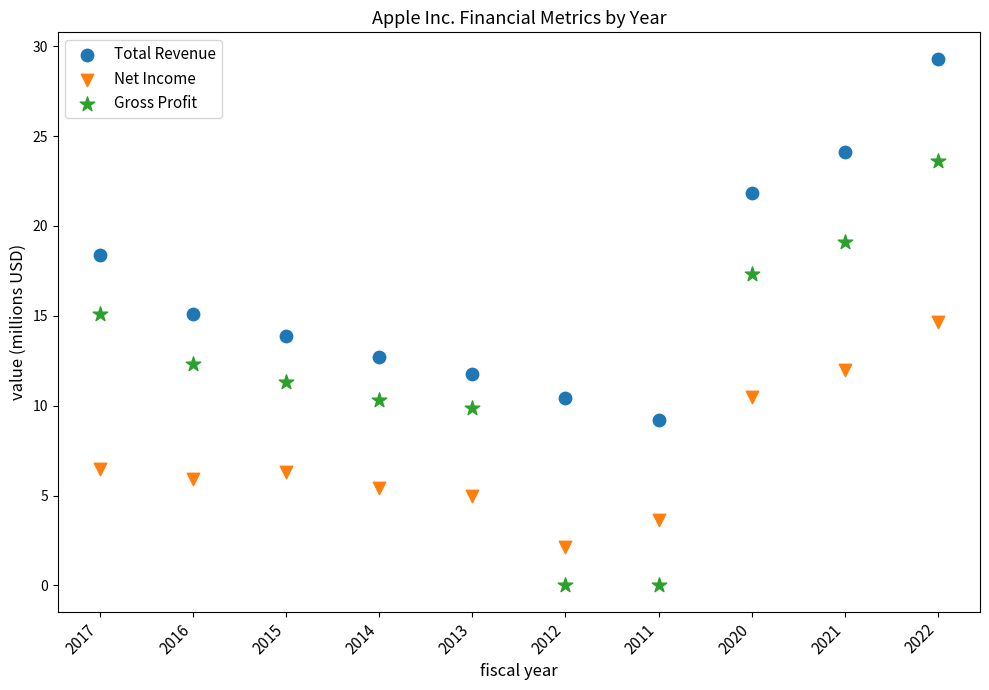

Which series has the widest spread of Y values?

Gross Profit